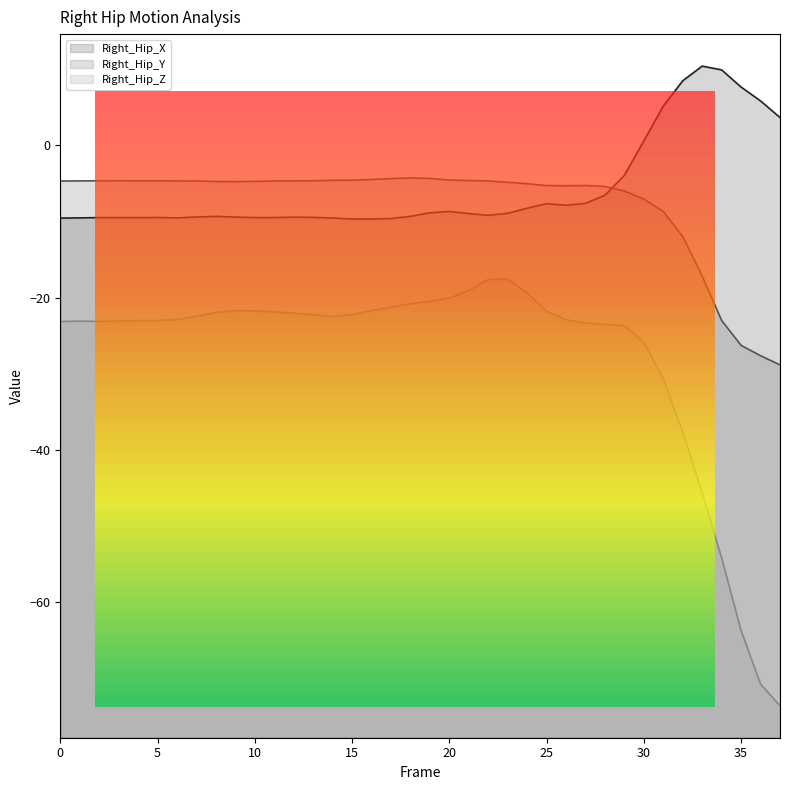

Reading left to right, list all the values displayed in this chart.

Right_Hip_X (line): -9.6	-9.5	-9.5	-9.5	-9.5	-9.5	-9.5	-9.4	-9.3	-9.4	-9.5	-9.5	-9.4	-9.5	-9.6	-9.7	-9.7	-9.6	-9.3	-8.9	-8.7	-9.0	-9.2	-8.9	-8.3	-7.7	-7.9	-7.6	-6.6	-3.9	0.6	5.1	8.5	10.4	9.9	7.6	5.8	3.6
Right_Hip_Y (line): -4.7	-4.7	-4.7	-4.7	-4.7	-4.7	-4.7	-4.7	-4.8	-4.8	-4.7	-4.7	-4.7	-4.7	-4.6	-4.6	-4.5	-4.4	-4.3	-4.4	-4.6	-4.6	-4.7	-4.9	-5.0	-5.3	-5.3	-5.3	-5.4	-6.0	-7.1	-8.7	-12.0	-17.2	-23.0	-26.3	-27.6	-28.8
Right_Hip_Z (line): -23.1	-23.1	-23.1	-23.1	-23.0	-23.0	-22.9	-22.4	-22.0	-21.7	-21.7	-21.9	-22.0	-22.3	-22.4	-22.2	-21.7	-21.2	-20.8	-20.5	-20.0	-19.1	-17.6	-17.6	-19.4	-21.8	-22.9	-23.3	-23.5	-23.7	-25.9	-30.7	-37.7	-45.6	-54.2	-63.7	-70.7	-73.6